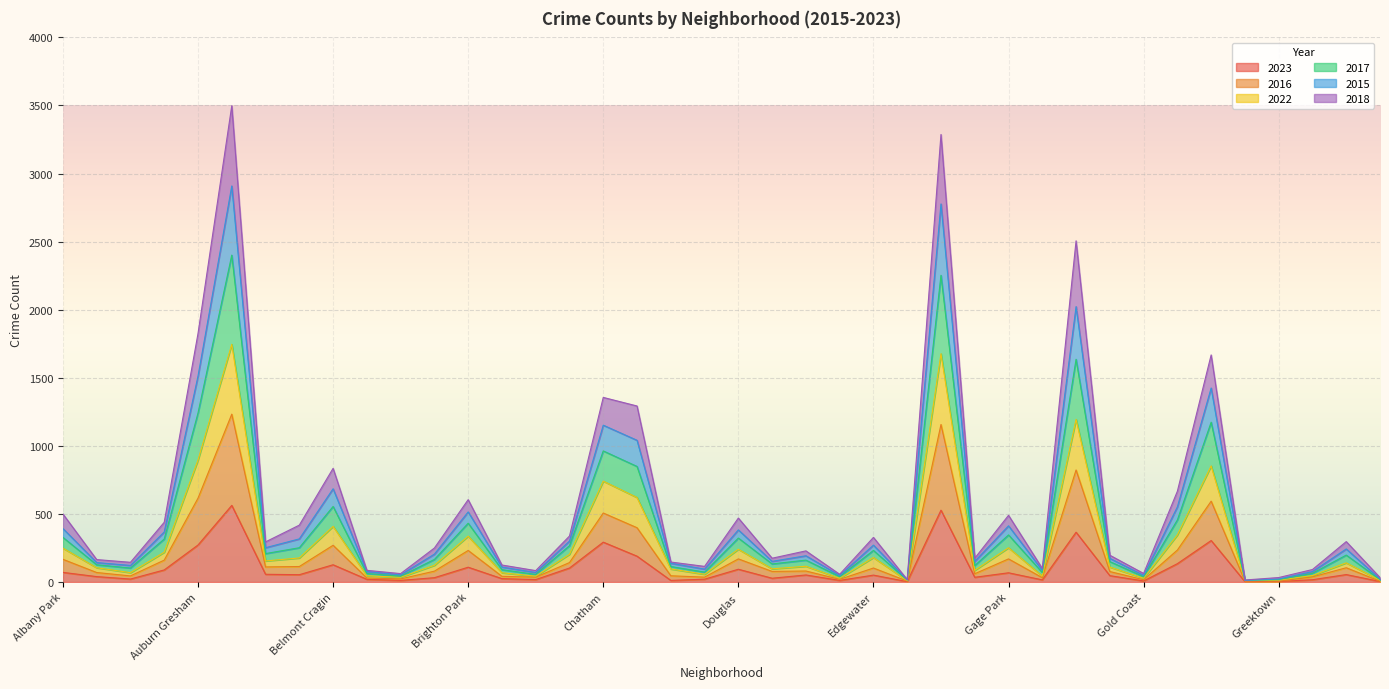

Is the value of 2023 at Grand Crossing greater than the value of 2016 at Hermosa?

Yes